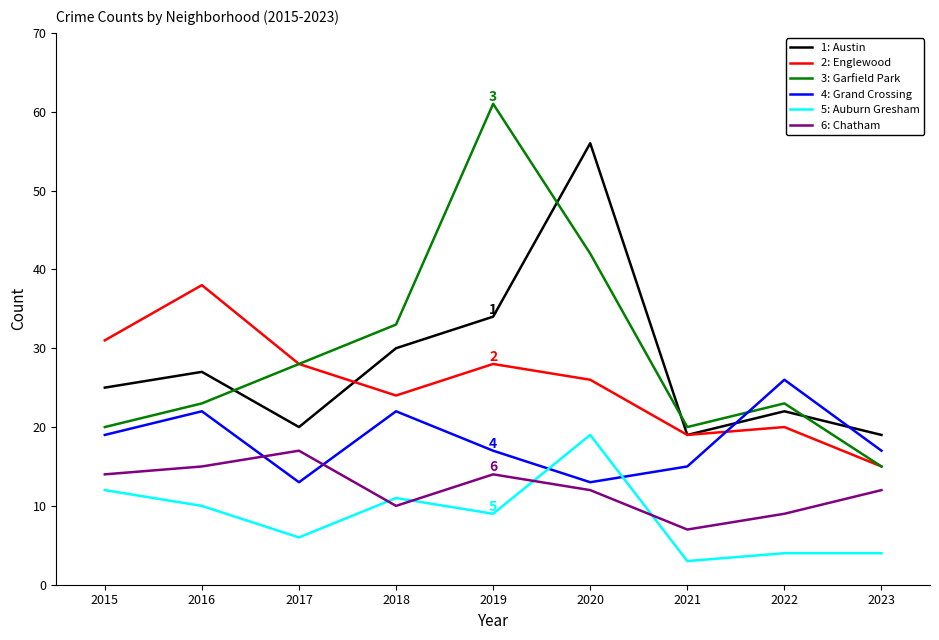

What is the total value across all series at 2019?

163